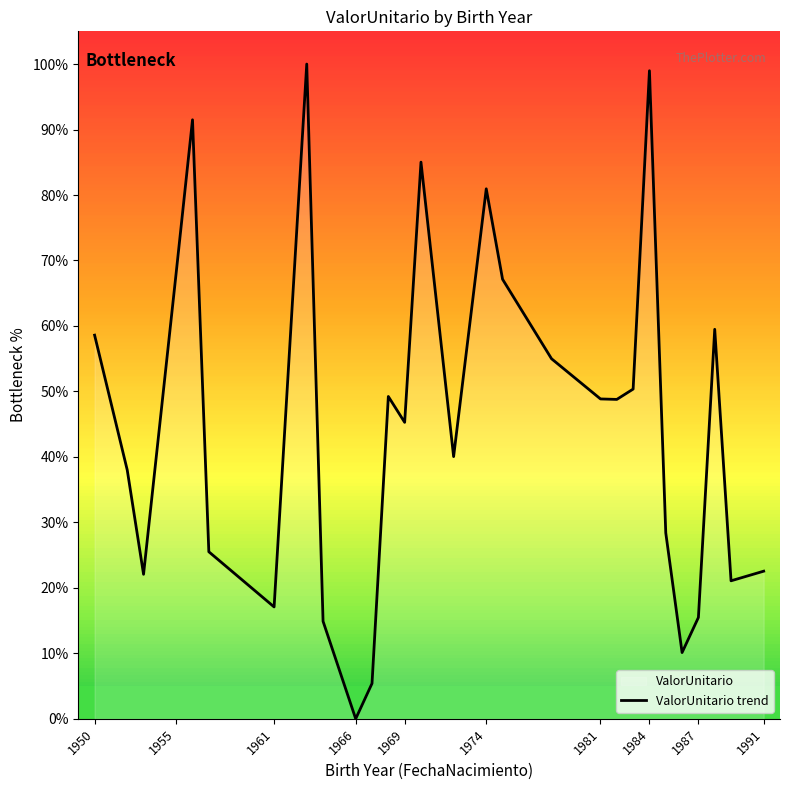

What is the ratio of the value at 1974 to the value at 1984?

0.8